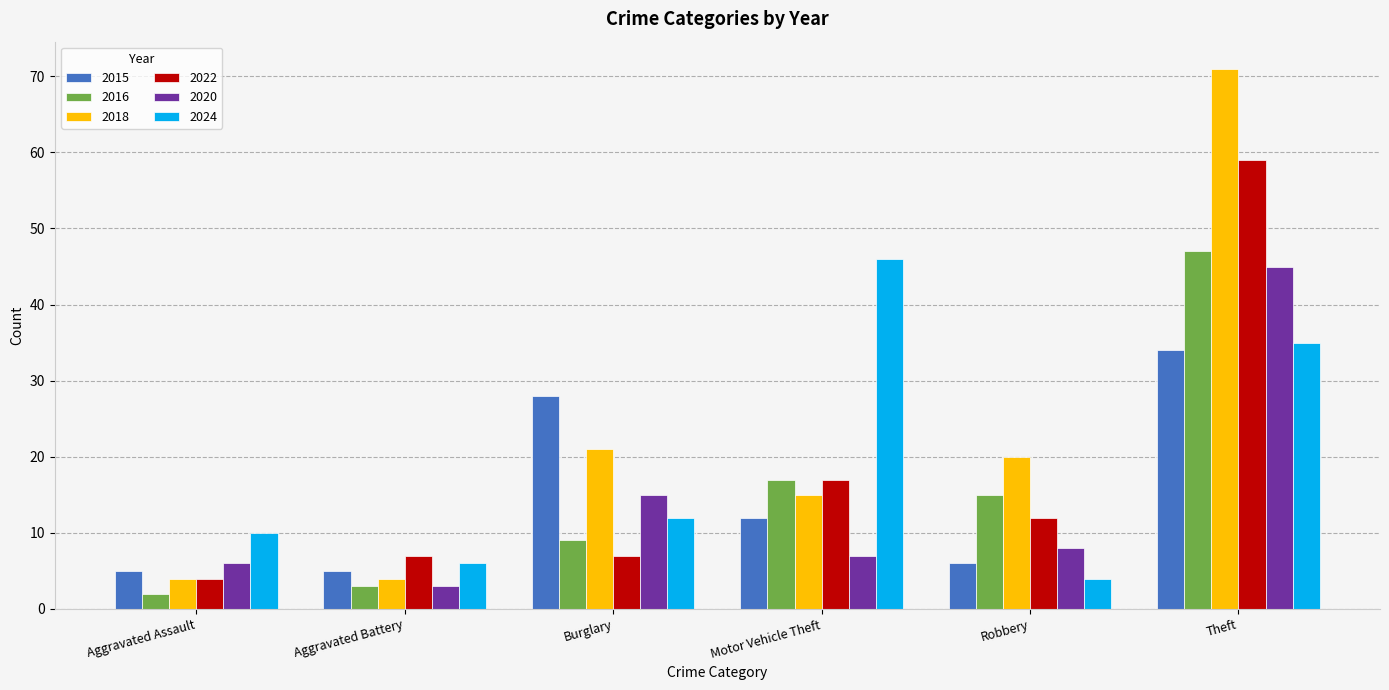

Reading left to right, list all the values displayed in this chart.

2015: Aggravated Assault=5	Aggravated Battery=5	Burglary=28	Motor Vehicle Theft=12	Robbery=6	Theft=34
2016: Aggravated Assault=2	Aggravated Battery=3	Burglary=9	Motor Vehicle Theft=17	Robbery=15	Theft=47
2018: Aggravated Assault=4	Aggravated Battery=4	Burglary=21	Motor Vehicle Theft=15	Robbery=20	Theft=71
2022: Aggravated Assault=4	Aggravated Battery=7	Burglary=7	Motor Vehicle Theft=17	Robbery=12	Theft=59
2020: Aggravated Assault=6	Aggravated Battery=3	Burglary=15	Motor Vehicle Theft=7	Robbery=8	Theft=45
2024: Aggravated Assault=10	Aggravated Battery=6	Burglary=12	Motor Vehicle Theft=46	Robbery=4	Theft=35